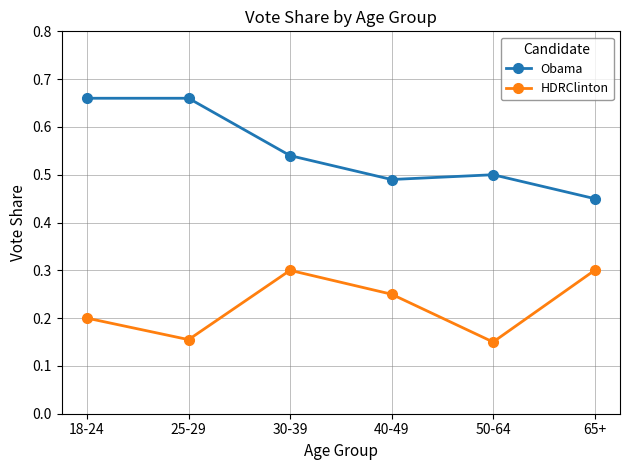

Which series has the largest total across all categories?

Obama